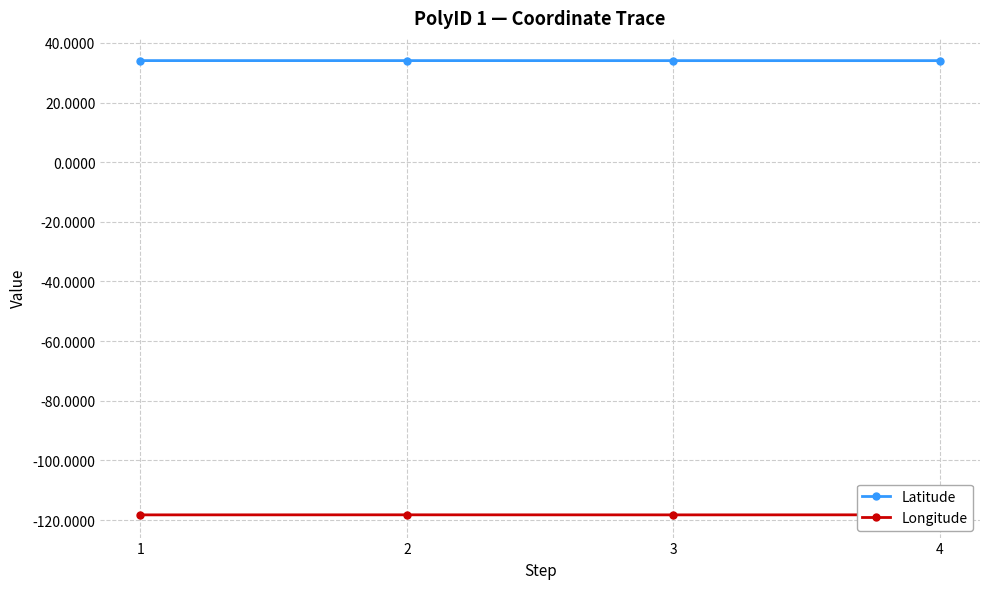

At 4, list the series in order from largest to smallest.

Latitude, Longitude